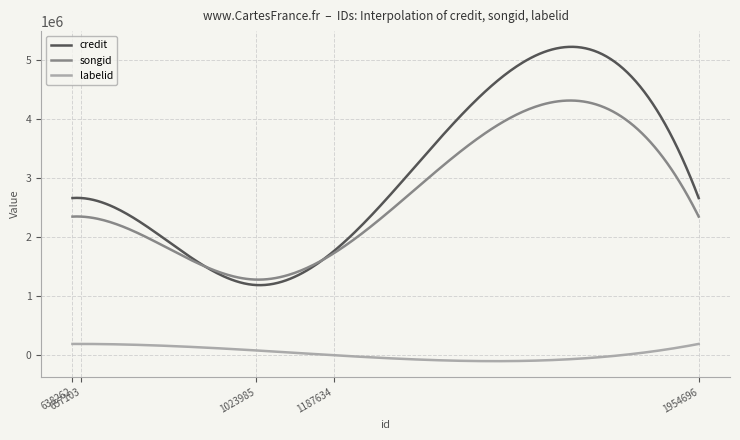

Which series has the largest total across all categories?

credit